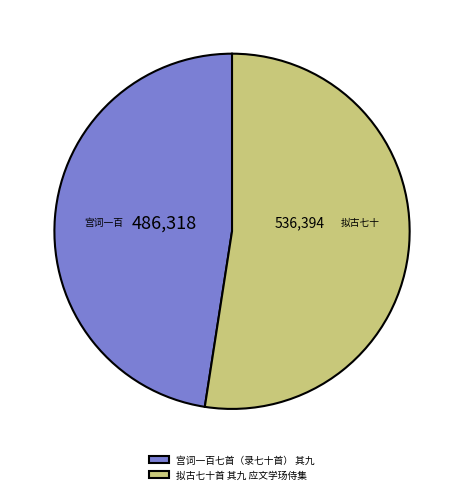

The 拟古七十首 其九 应文学玚侍集 slice represents 52% of the pie. True or false?

True